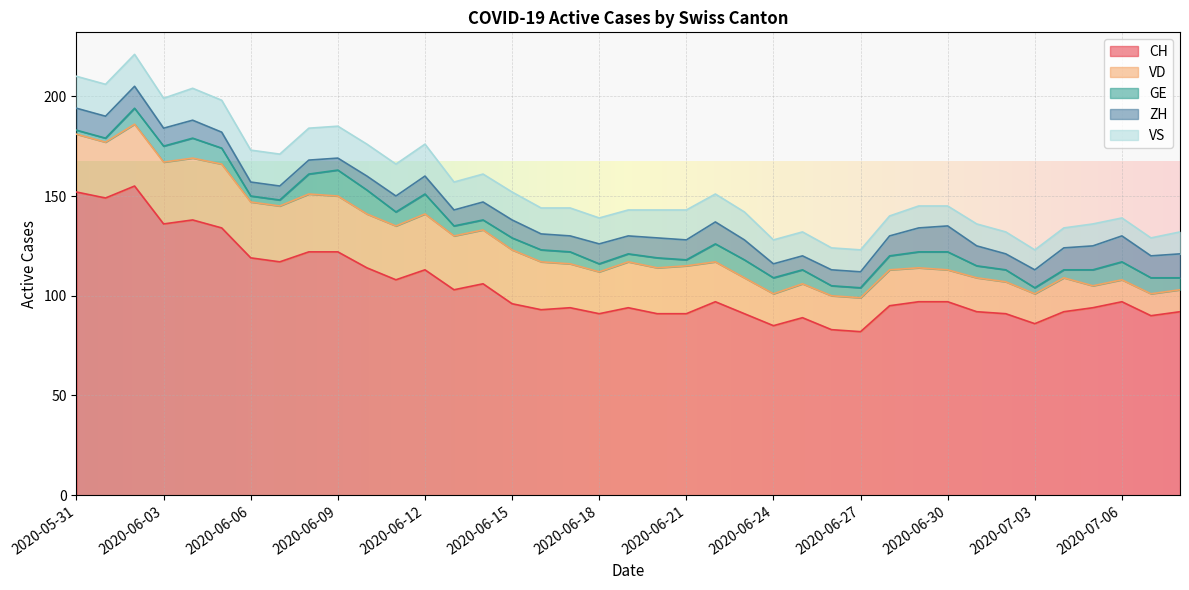

Reading left to right, extract all data points from this chart.

CH: 2020-05-31=152	2020-06-01=149	2020-06-02=155	2020-06-03=136	2020-06-04=138	2020-06-05=134	2020-06-06=119	2020-06-07=117	2020-06-08=122	2020-06-09=122	2020-06-10=114	2020-06-11=108	2020-06-12=113	2020-06-13=103	2020-06-14=106	2020-06-15=96	2020-06-16=93	2020-06-17=94	2020-06-18=91	2020-06-19=94	2020-06-20=91	2020-06-21=91	2020-06-22=97	2020-06-23=91	2020-06-24=85	2020-06-25=89	2020-06-26=83	2020-06-27=82	2020-06-28=95	2020-06-29=97	2020-06-30=97	2020-07-01=92	2020-07-02=91	2020-07-03=86	2020-07-04=92	2020-07-05=94	2020-07-06=97	2020-07-07=90	2020-07-08=92
VD: 2020-05-31=29	2020-06-01=28	2020-06-02=31	2020-06-03=31	2020-06-04=31	2020-06-05=32	2020-06-06=28	2020-06-07=28	2020-06-08=29	2020-06-09=28	2020-06-10=27	2020-06-11=27	2020-06-12=28	2020-06-13=27	2020-06-14=27	2020-06-15=27	2020-06-16=24	2020-06-17=22	2020-06-18=21	2020-06-19=23	2020-06-20=23	2020-06-21=24	2020-06-22=20	2020-06-23=18	2020-06-24=16	2020-06-25=17	2020-06-26=17	2020-06-27=17	2020-06-28=18	2020-06-29=17	2020-06-30=16	2020-07-01=17	2020-07-02=16	2020-07-03=15	2020-07-04=17	2020-07-05=11	2020-07-06=11	2020-07-07=11	2020-07-08=11
GE: 2020-05-31=2	2020-06-01=2	2020-06-02=8	2020-06-03=8	2020-06-04=10	2020-06-05=8	2020-06-06=3	2020-06-07=3	2020-06-08=10	2020-06-09=13	2020-06-10=12	2020-06-11=7	2020-06-12=10	2020-06-13=5	2020-06-14=5	2020-06-15=6	2020-06-16=6	2020-06-17=6	2020-06-18=4	2020-06-19=4	2020-06-20=5	2020-06-21=3	2020-06-22=9	2020-06-23=9	2020-06-24=8	2020-06-25=7	2020-06-26=5	2020-06-27=5	2020-06-28=7	2020-06-29=8	2020-06-30=9	2020-07-01=6	2020-07-02=6	2020-07-03=3	2020-07-04=4	2020-07-05=8	2020-07-06=9	2020-07-07=8	2020-07-08=6
ZH: 2020-05-31=11	2020-06-01=11	2020-06-02=11	2020-06-03=9	2020-06-04=9	2020-06-05=8	2020-06-06=7	2020-06-07=7	2020-06-08=7	2020-06-09=6	2020-06-10=7	2020-06-11=8	2020-06-12=9	2020-06-13=8	2020-06-14=9	2020-06-15=9	2020-06-16=8	2020-06-17=8	2020-06-18=10	2020-06-19=9	2020-06-20=10	2020-06-21=10	2020-06-22=11	2020-06-23=10	2020-06-24=7	2020-06-25=7	2020-06-26=8	2020-06-27=8	2020-06-28=10	2020-06-29=12	2020-06-30=13	2020-07-01=10	2020-07-02=8	2020-07-03=9	2020-07-04=11	2020-07-05=12	2020-07-06=13	2020-07-07=11	2020-07-08=12
VS: 2020-05-31=16	2020-06-01=16	2020-06-02=16	2020-06-03=15	2020-06-04=16	2020-06-05=16	2020-06-06=16	2020-06-07=16	2020-06-08=16	2020-06-09=16	2020-06-10=16	2020-06-11=16	2020-06-12=16	2020-06-13=14	2020-06-14=14	2020-06-15=14	2020-06-16=13	2020-06-17=14	2020-06-18=13	2020-06-19=13	2020-06-20=14	2020-06-21=15	2020-06-22=14	2020-06-23=14	2020-06-24=12	2020-06-25=12	2020-06-26=11	2020-06-27=11	2020-06-28=10	2020-06-29=11	2020-06-30=10	2020-07-01=11	2020-07-02=11	2020-07-03=10	2020-07-04=10	2020-07-05=11	2020-07-06=9	2020-07-07=9	2020-07-08=11